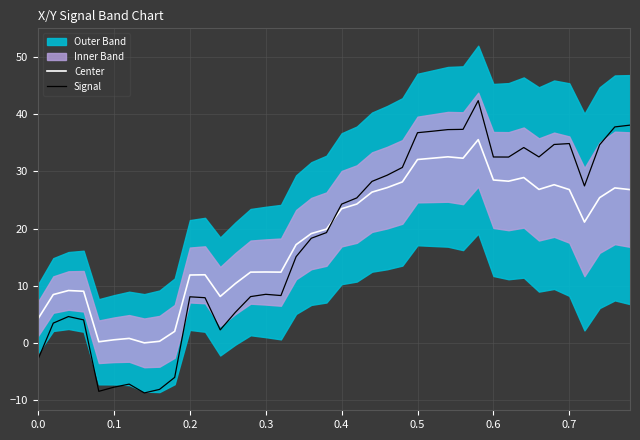

True or false: Center and Signal intersect in this chart.

True